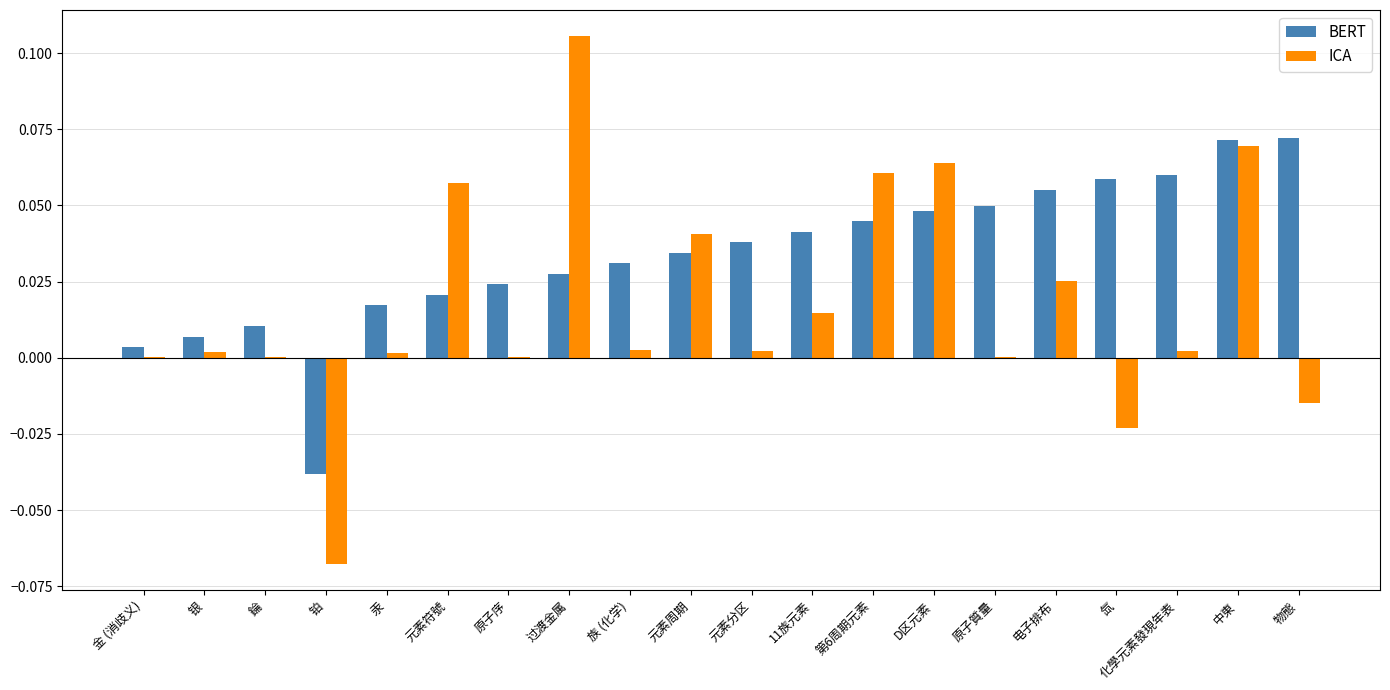

How many series are shown in this chart?

2